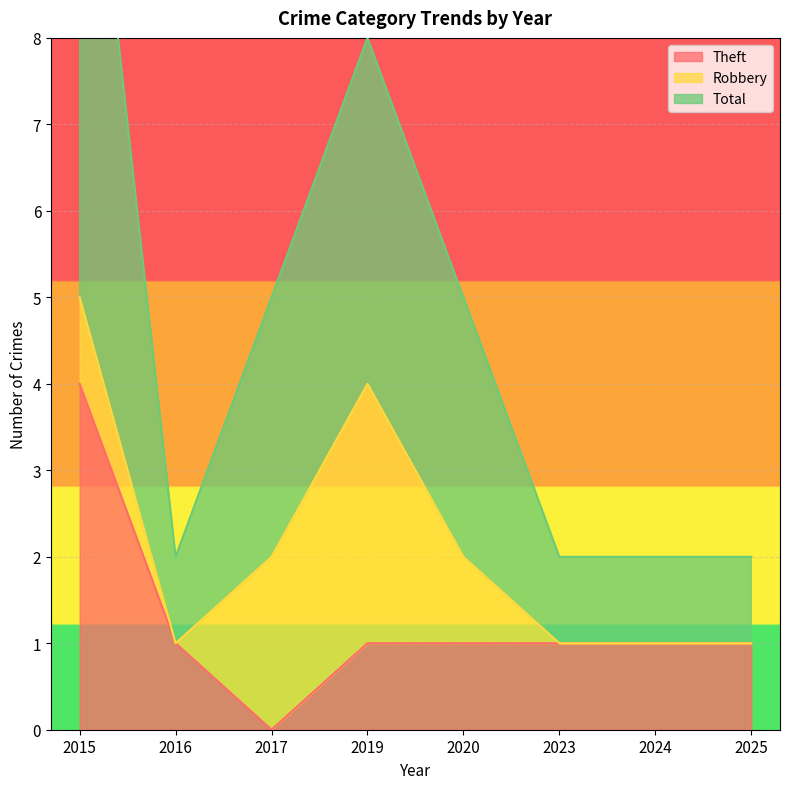

True or false: Theft has a value of 1 at 2024.

True